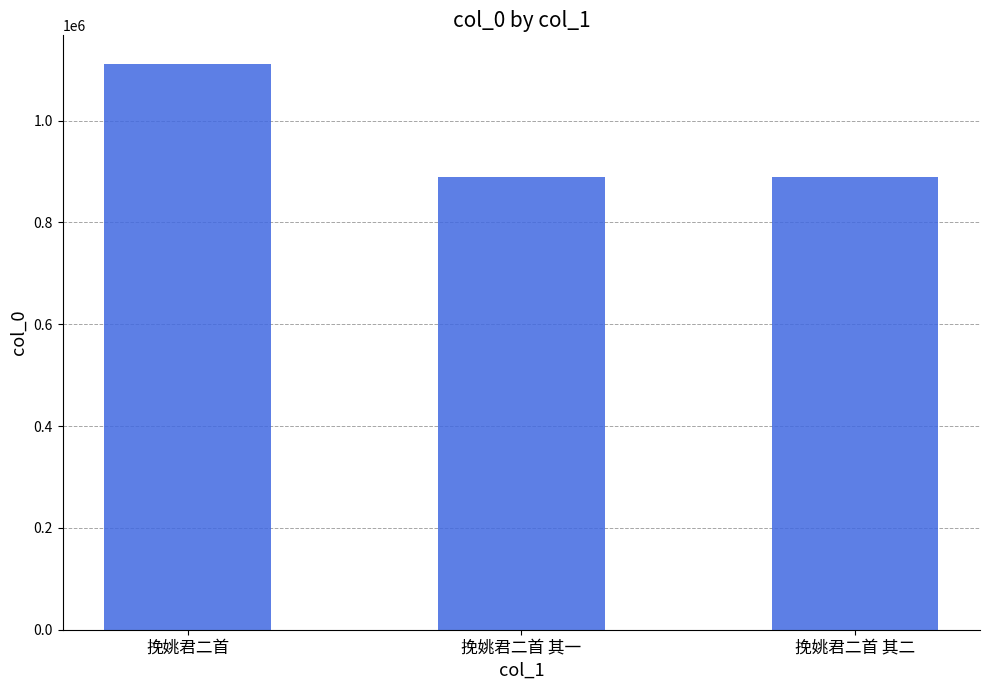

What is the maximum value shown in the chart?

1111679